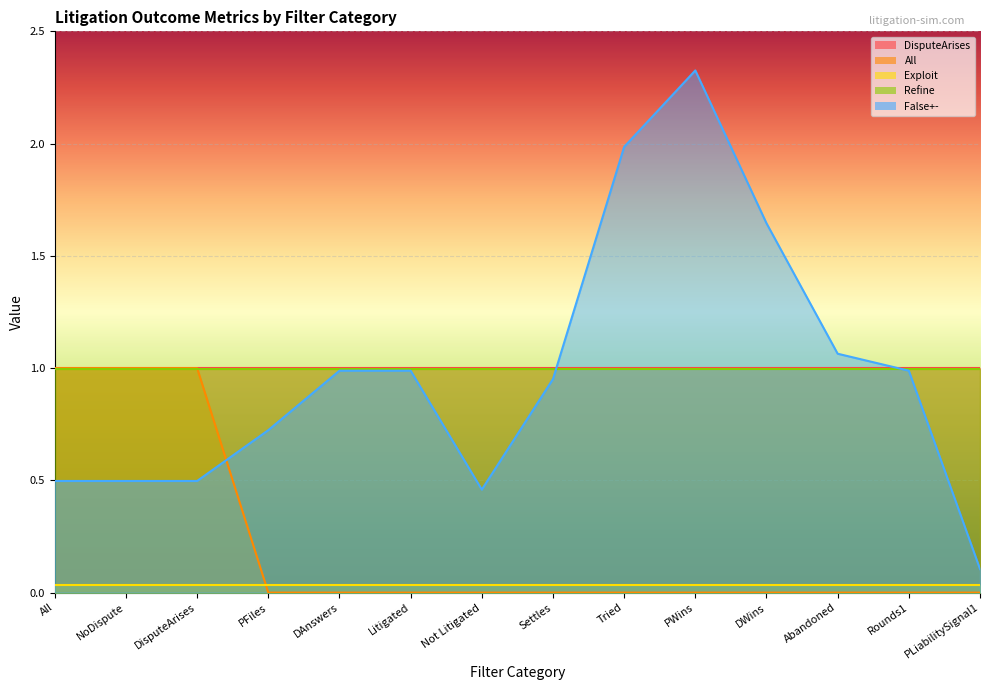

What is the sum of all Refine values?

14.0